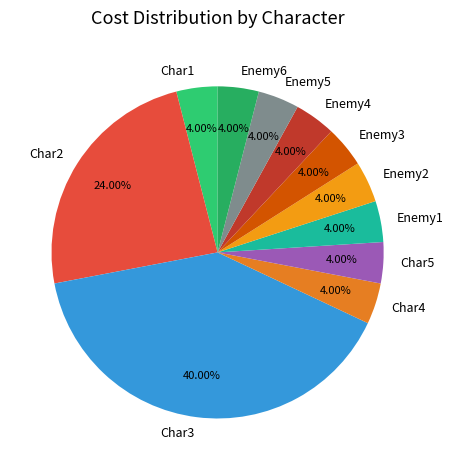

To the nearest percent, what is the difference between the Char3 and Char2 slice percentages?

16%